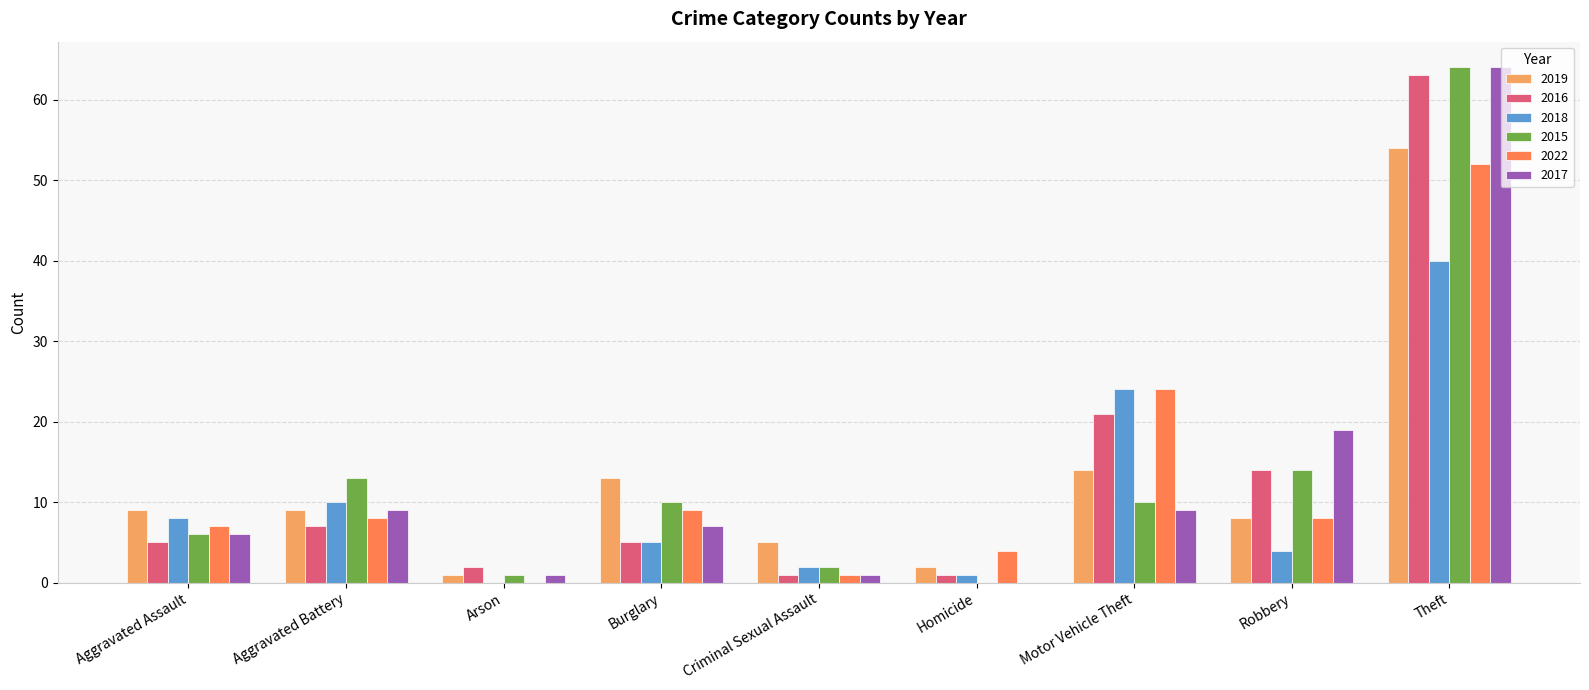

Which category has the highest value in the 2015 series?

Theft